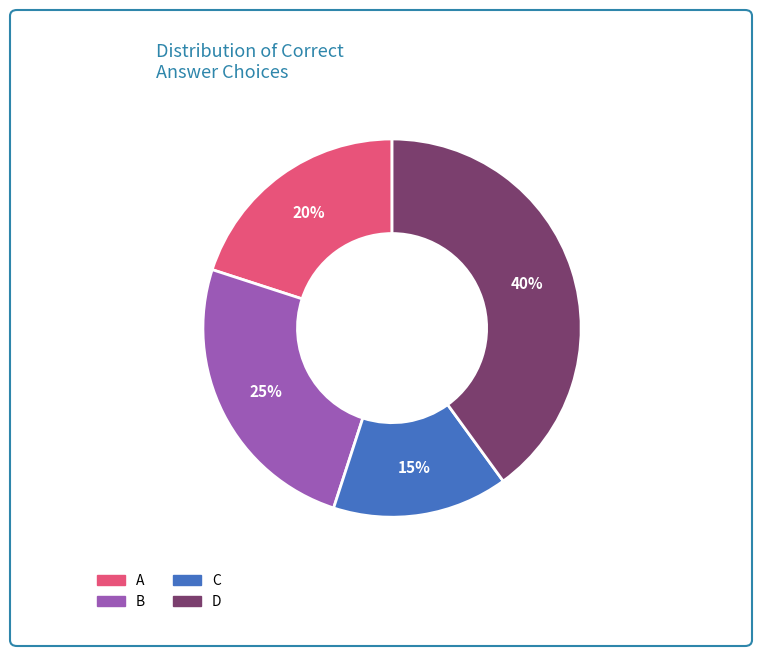

Approximately how many times larger is the value at D compared to C?

2.7